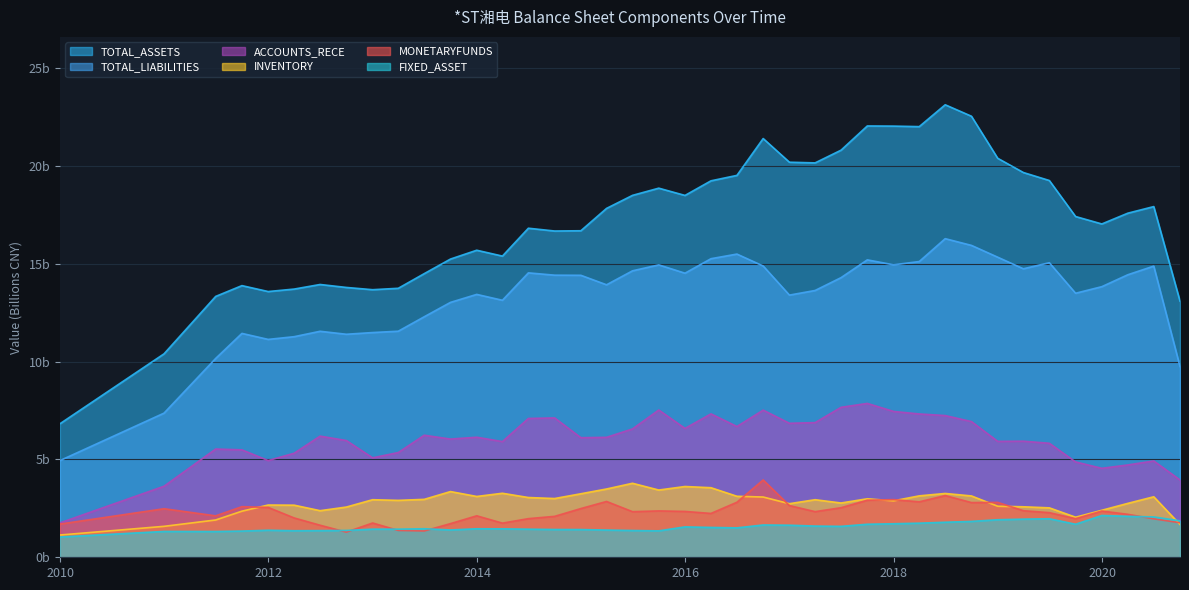

Does the chart have visible grid lines?

Yes